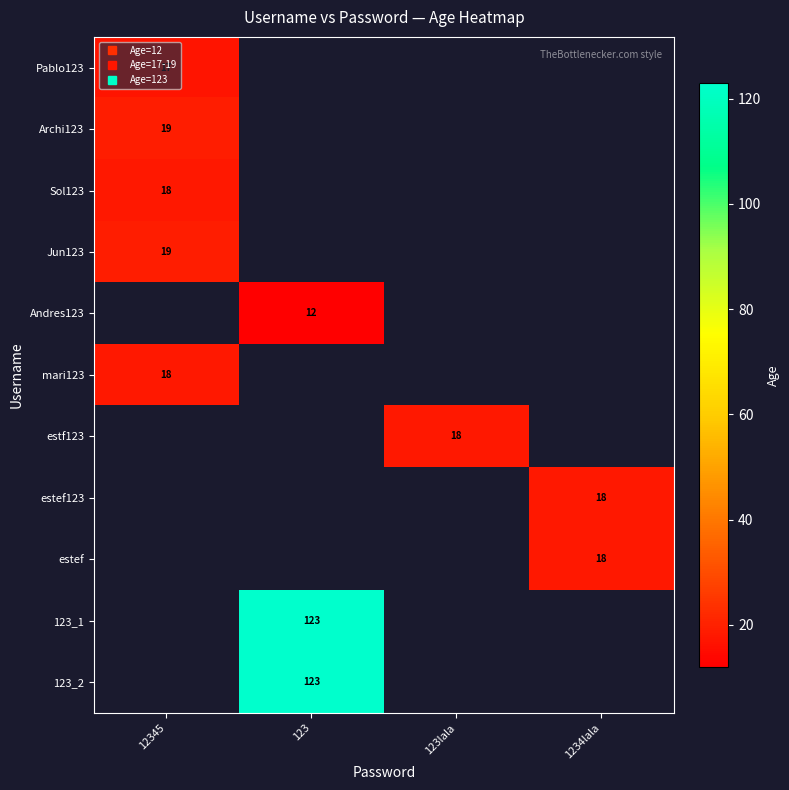

Which category has the lowest value in the Pablo123 series?

12345